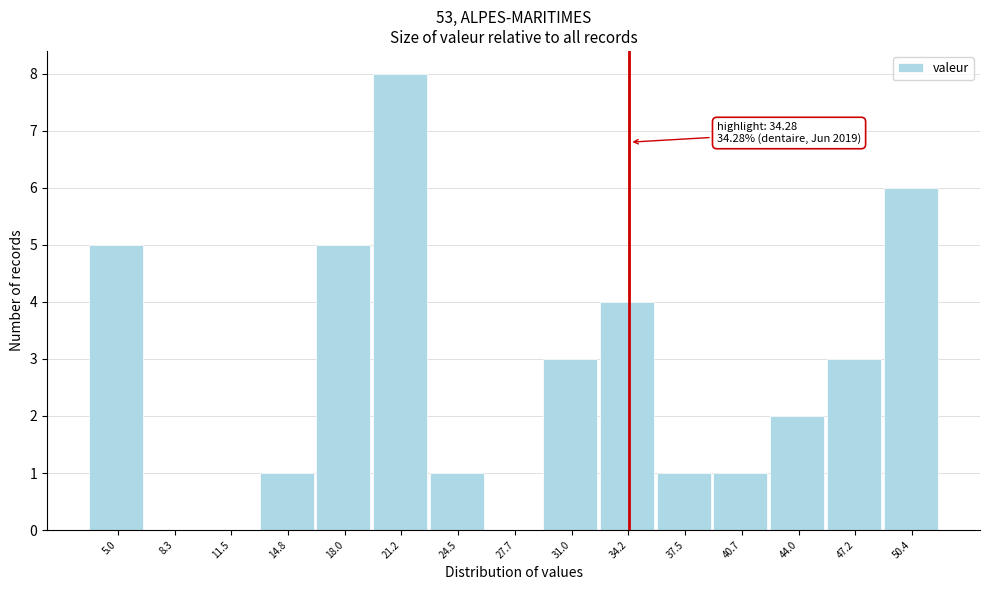

Over which range of the x-axis is the bar tallest?

19.5 to 23.0